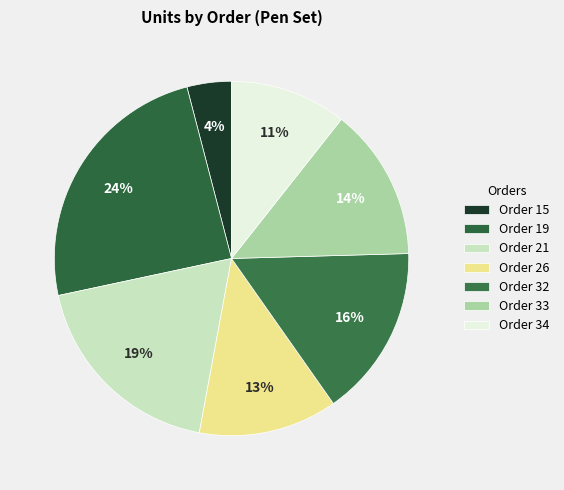

How many slices are in this pie chart?

7